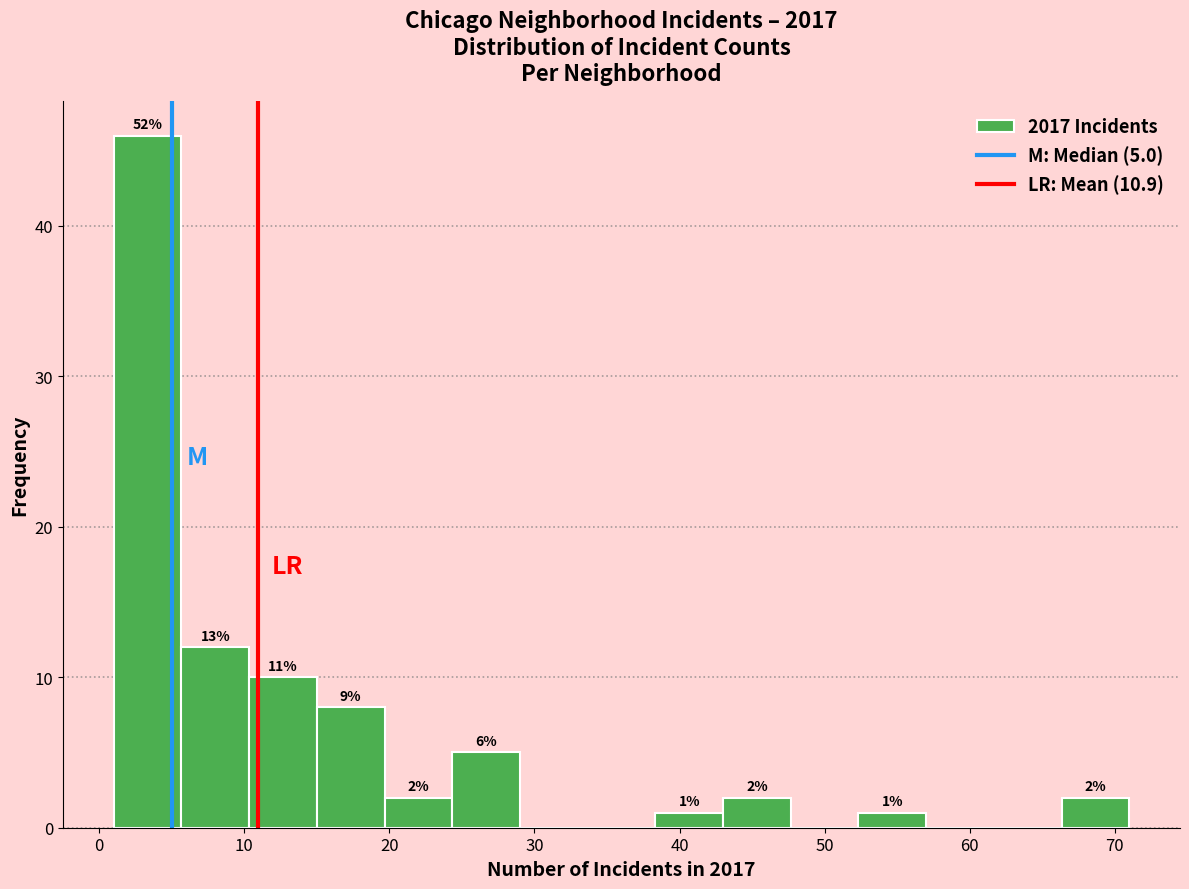

Over which range of the x-axis is the bar tallest?

1 to 6